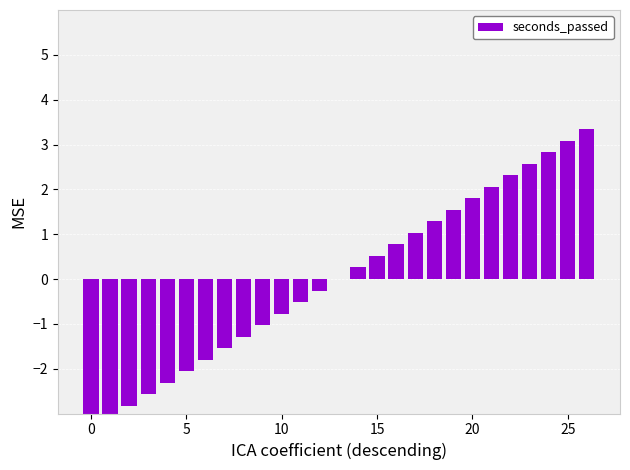

How many negative values are there?

13